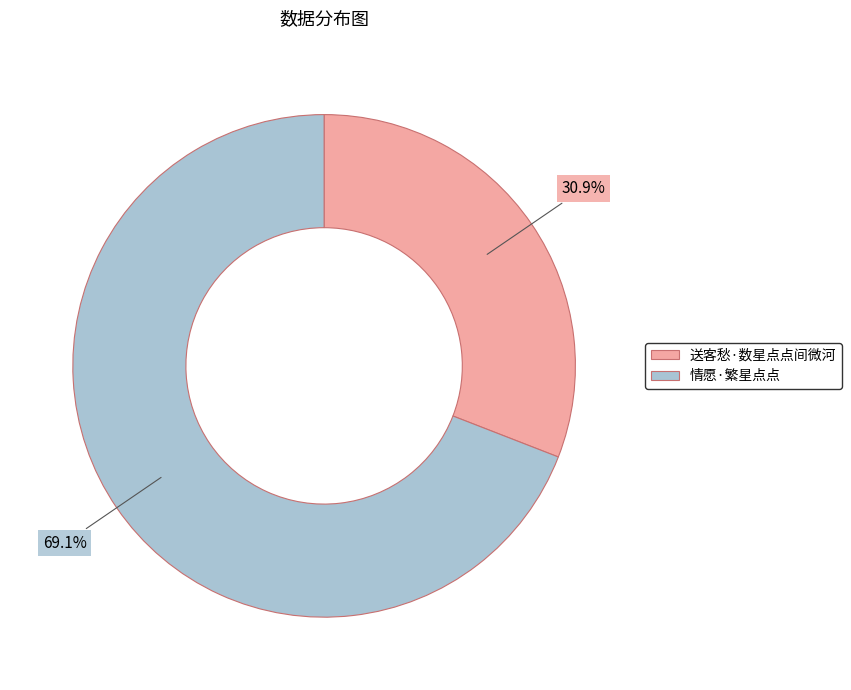

What percentage is the 送客愁·数星点点间微河 slice, to the nearest percent?

31%